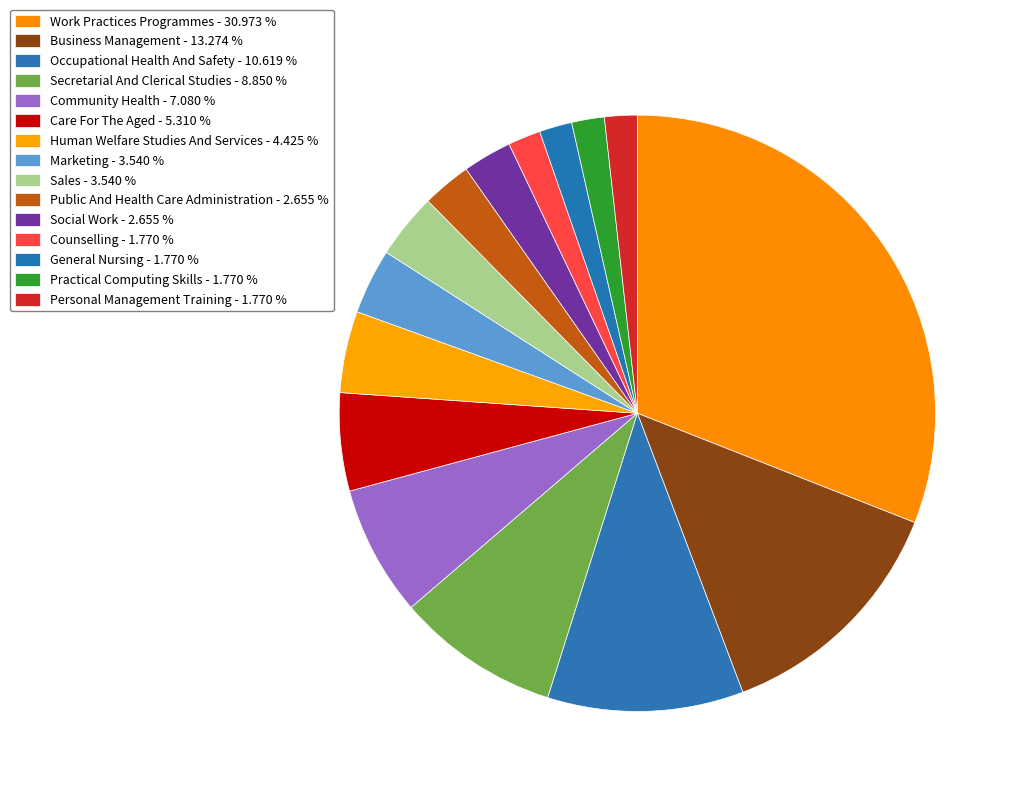

How much of the chart is everything except General Nursing?

98.2%